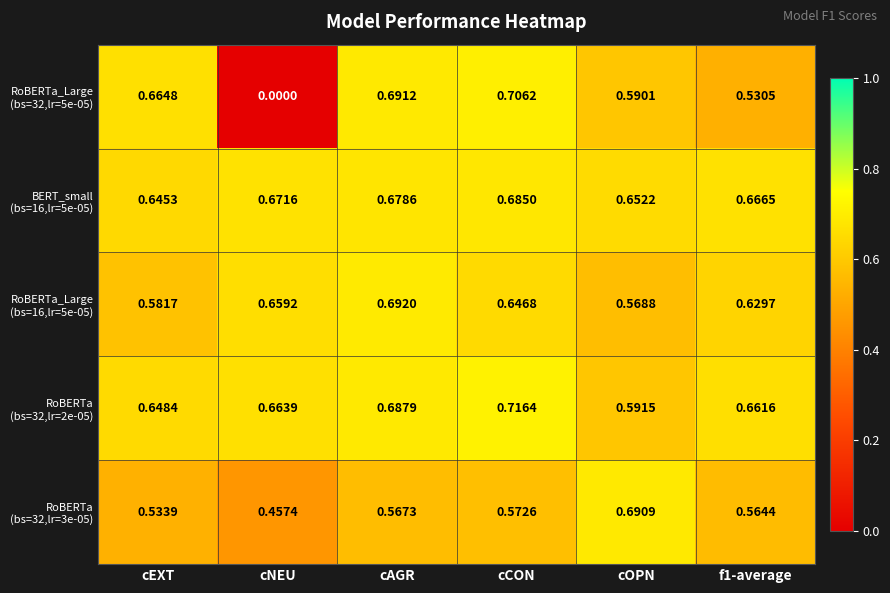

Which label corresponds to the largest value in the chart?

cCON